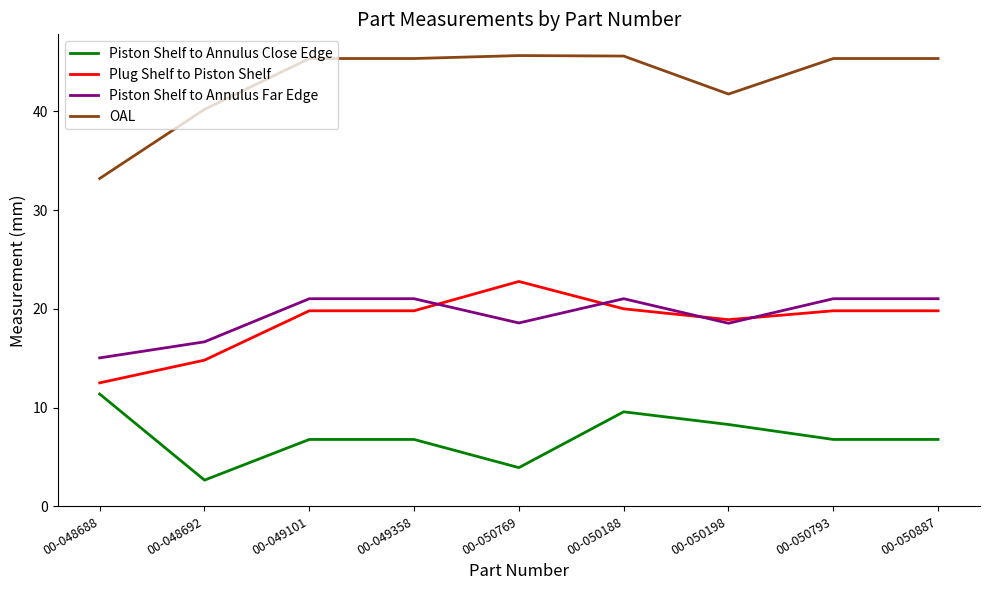

True or false: Plug Shelf to Piston Shelf and OAL cross at least once.

False